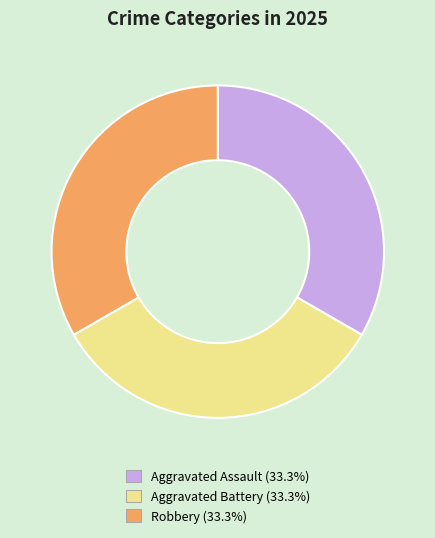

How many segments does this pie chart have?

3